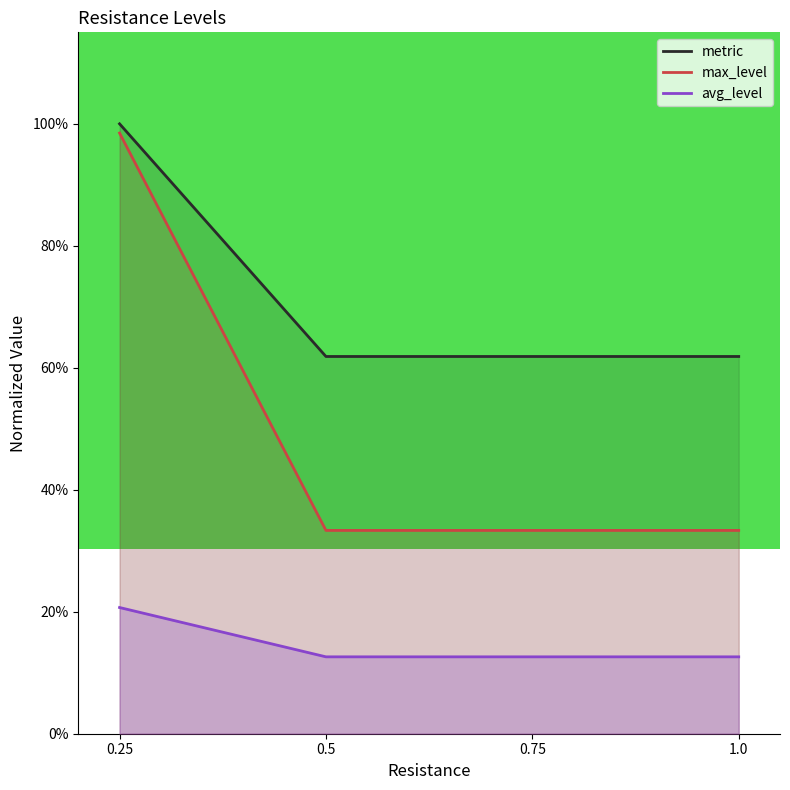

Rank the series at 0.75 from highest to lowest value.

metric, max_level, avg_level